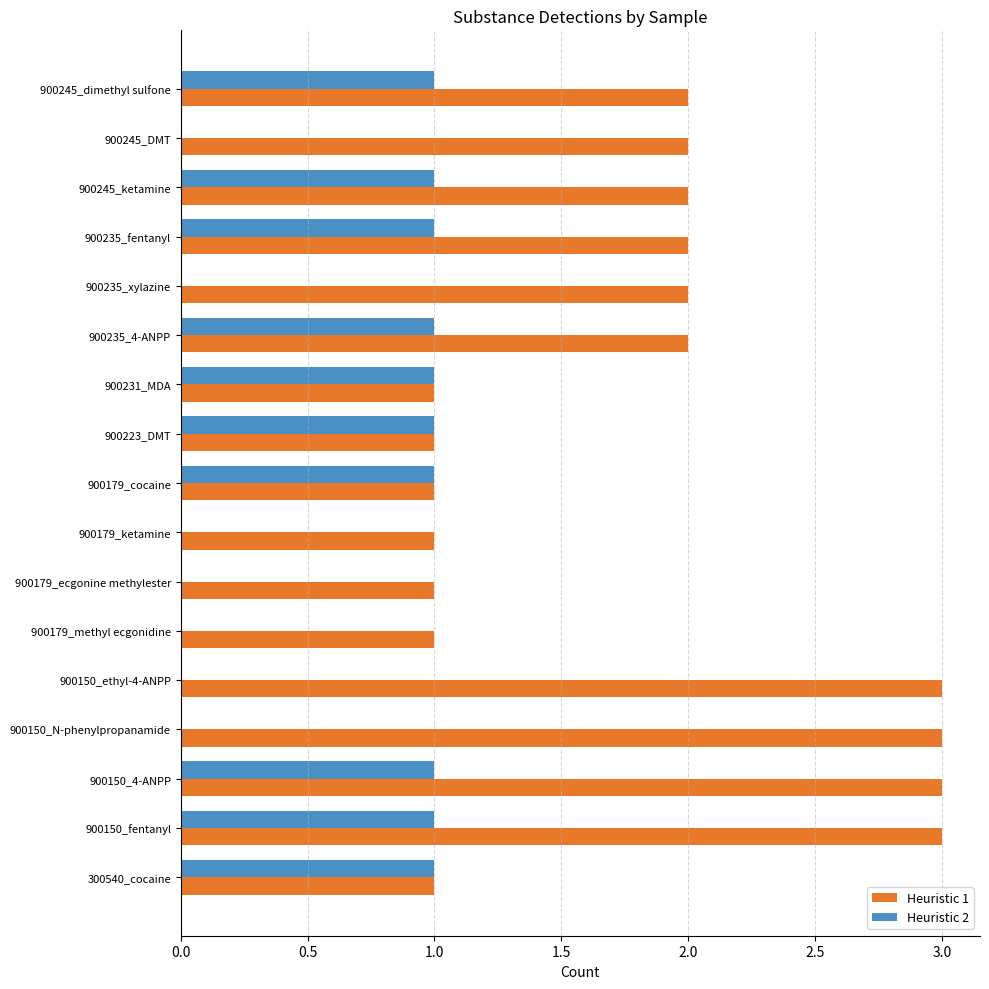

The Heuristic 2 series shows 2 at 900235_fentanyl. True or false?

False